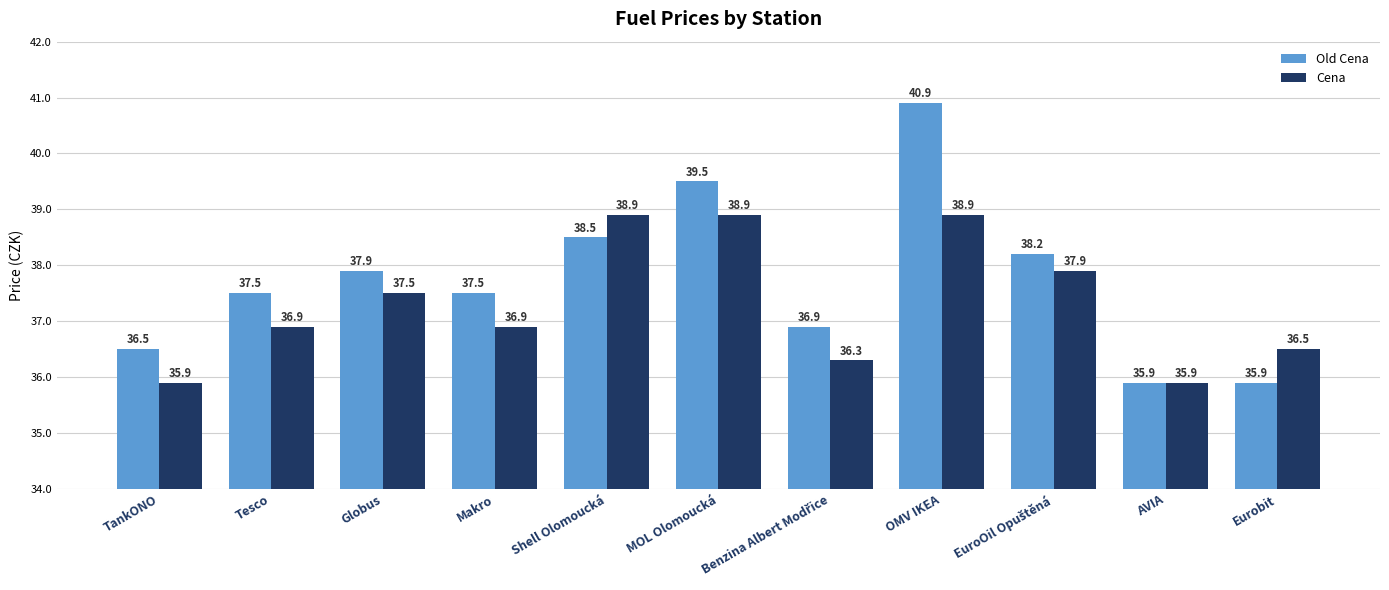

At how many categories does at least one series exceed 37?

7